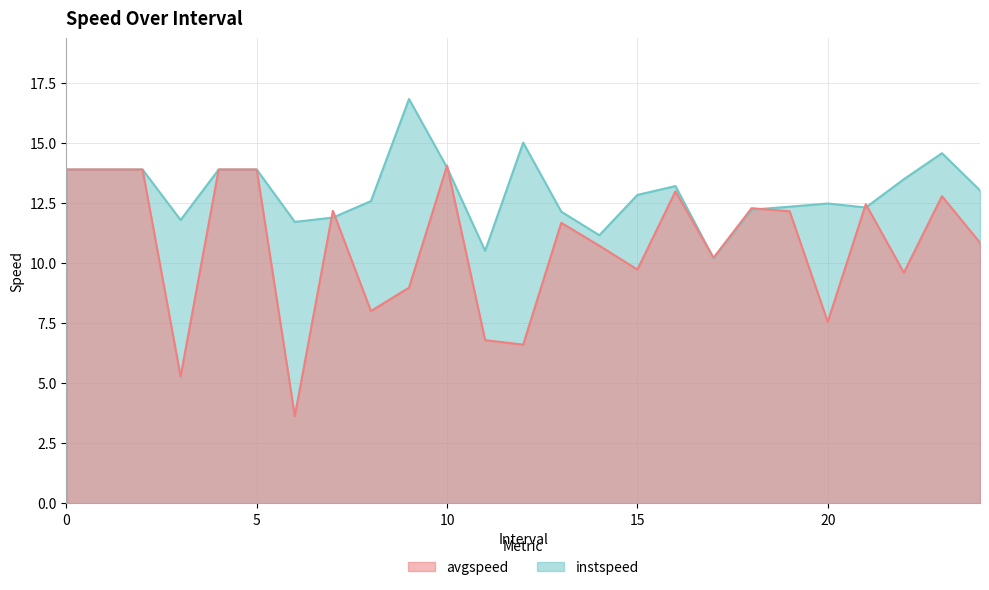

How many data points in instspeed are above 12?

19